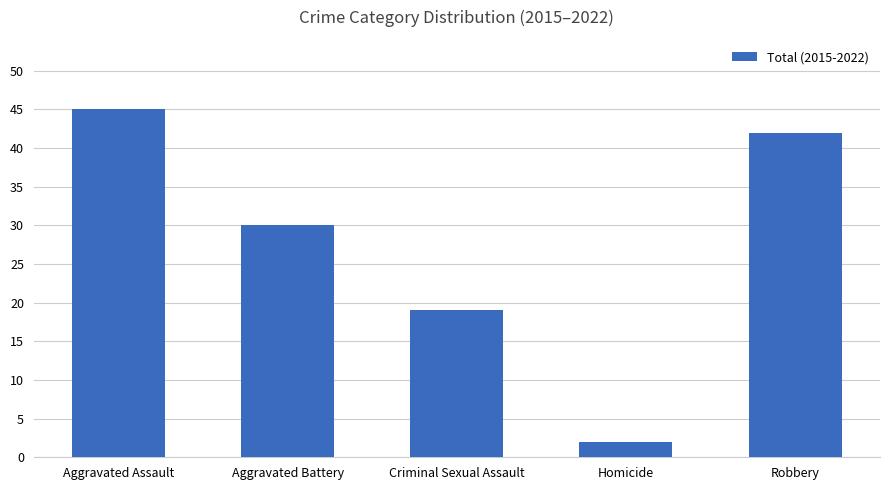

Reading right to left, what are all the values shown in this chart?

Robbery=42	Homicide=2	Criminal Sexual Assault=19	Aggravated Battery=30	Aggravated Assault=45